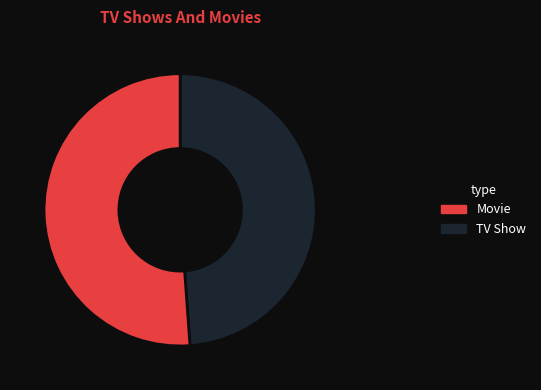

Count the number of slices in the pie.

2